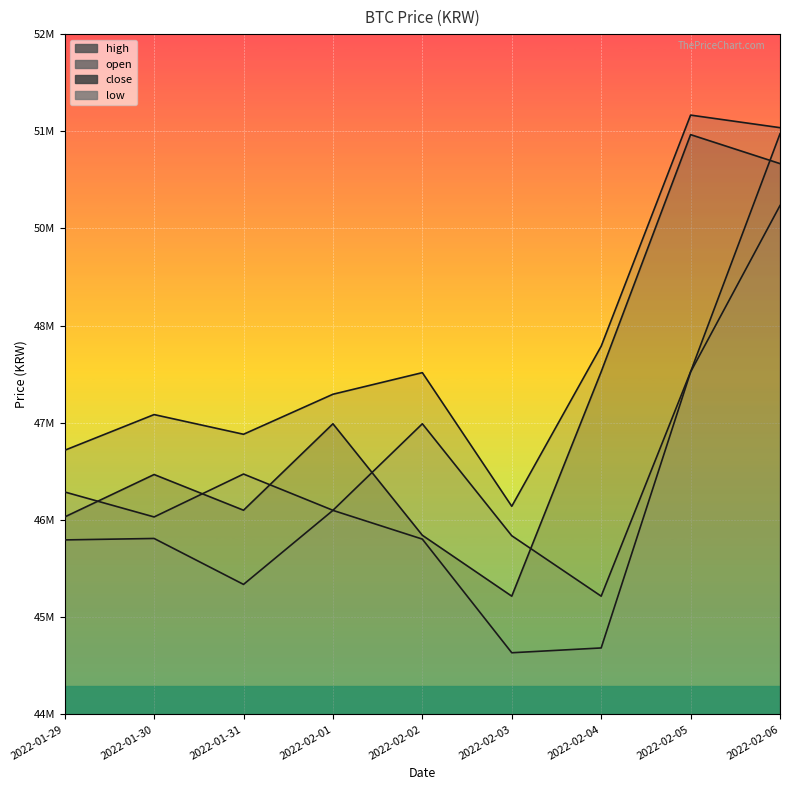

What is the label of the 4th point from the left?

2022-02-01